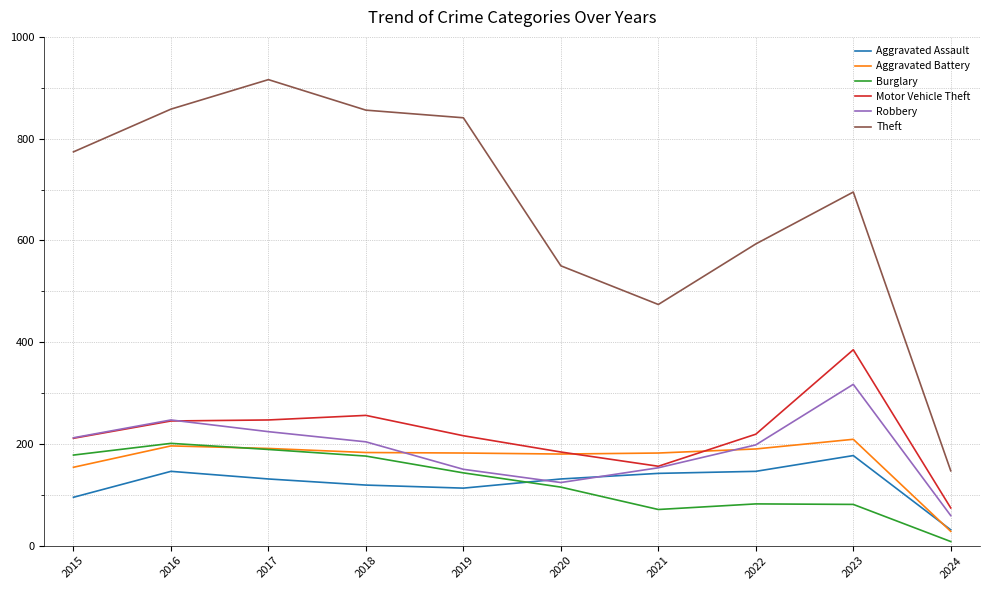

True or false: Theft and Robbery intersect in this chart.

False